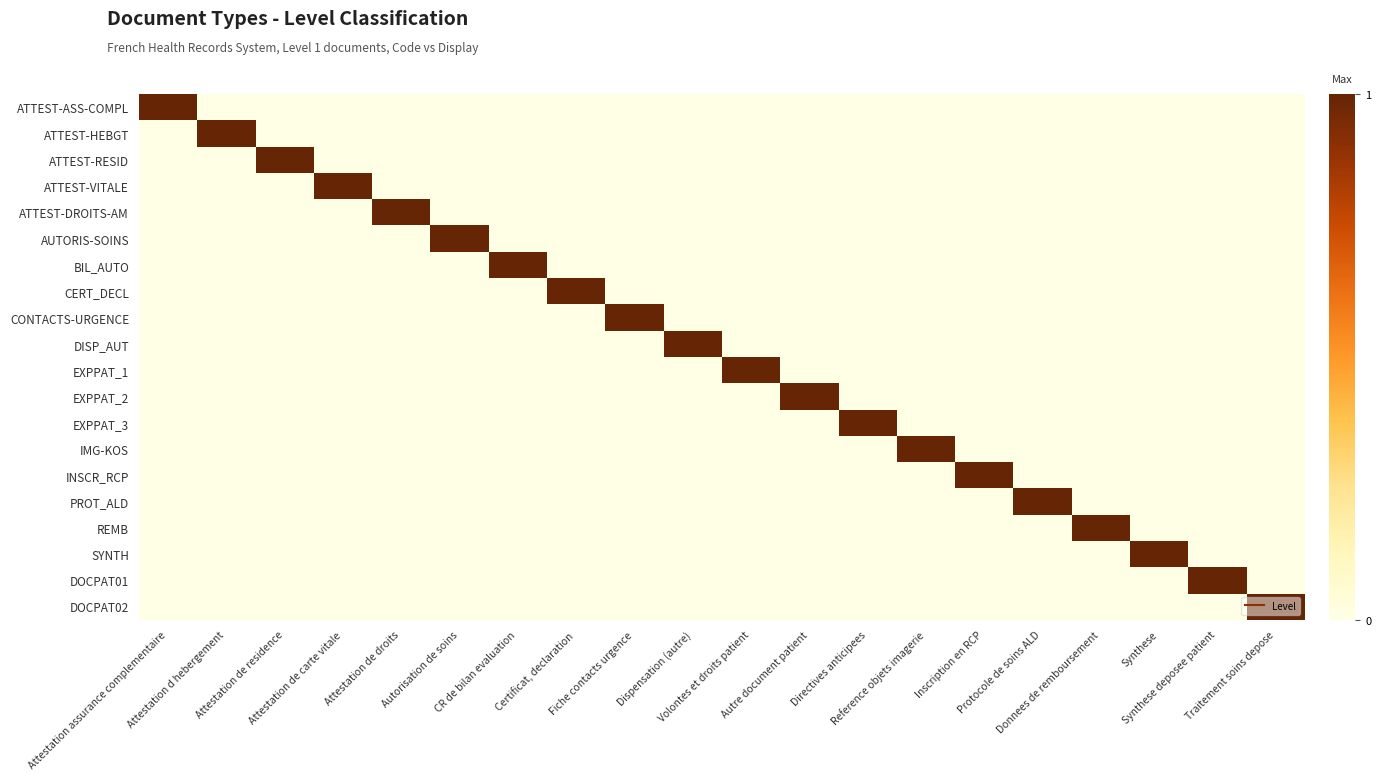

Between Reference objets imagerie and CR de bilan evaluation, which is larger?

Reference objets imagerie